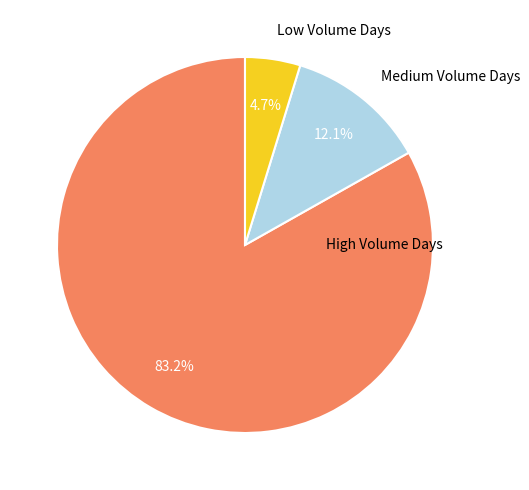

To the nearest percent, what is the average slice percentage?

33%